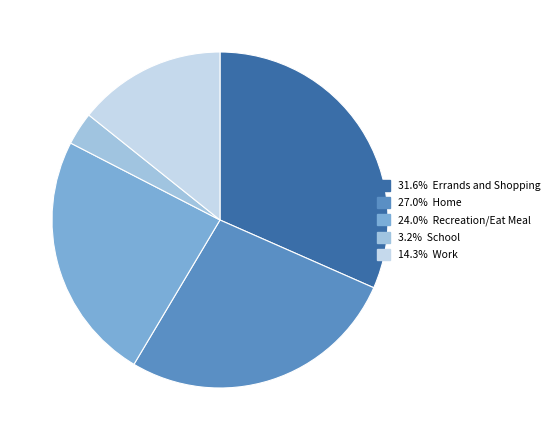

Does any single category account for the majority?

No